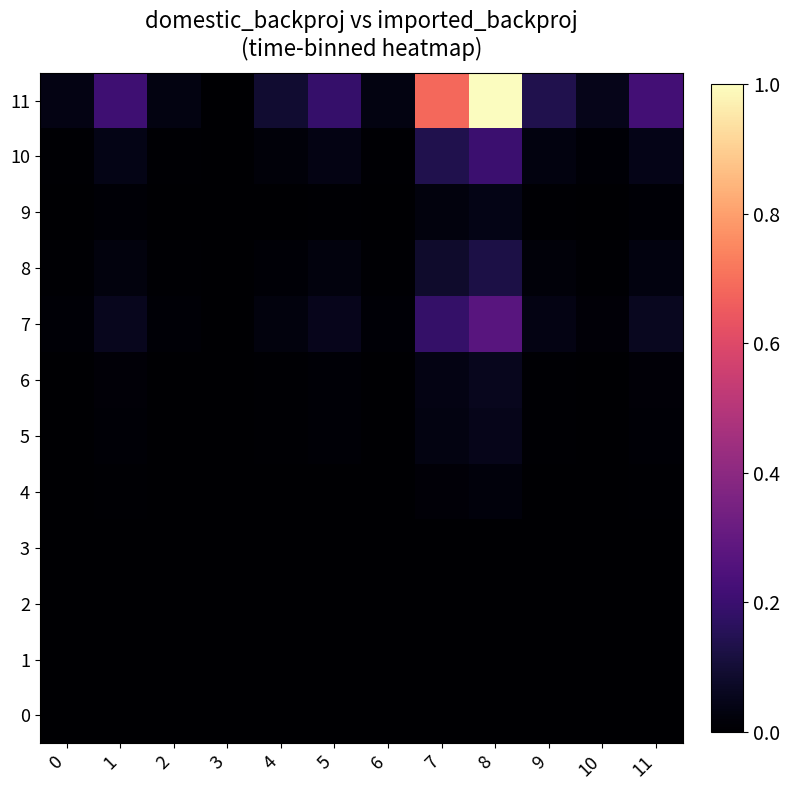

At which category is the sum across all series the highest?

8